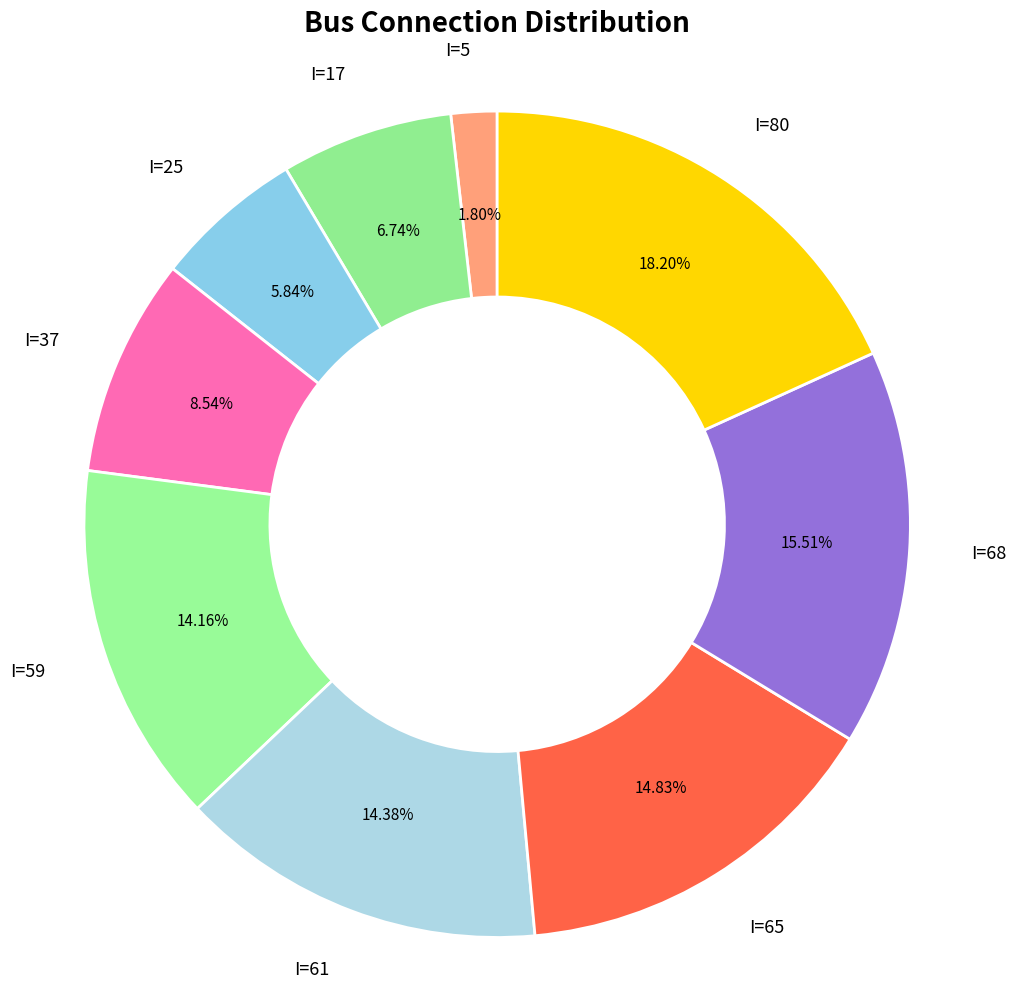

Count the number of slices in the pie.

9